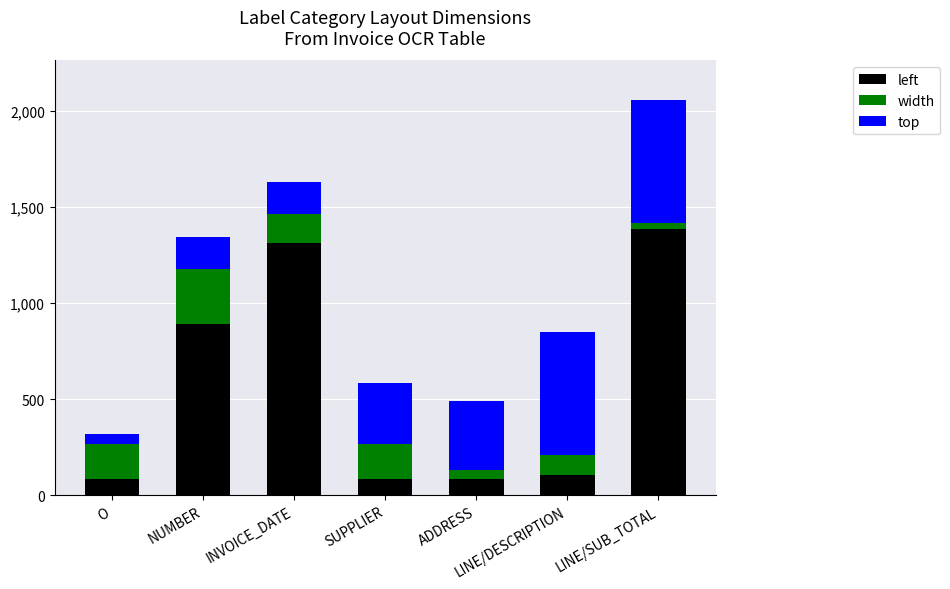

At which label does left first exceed 106?

NUMBER